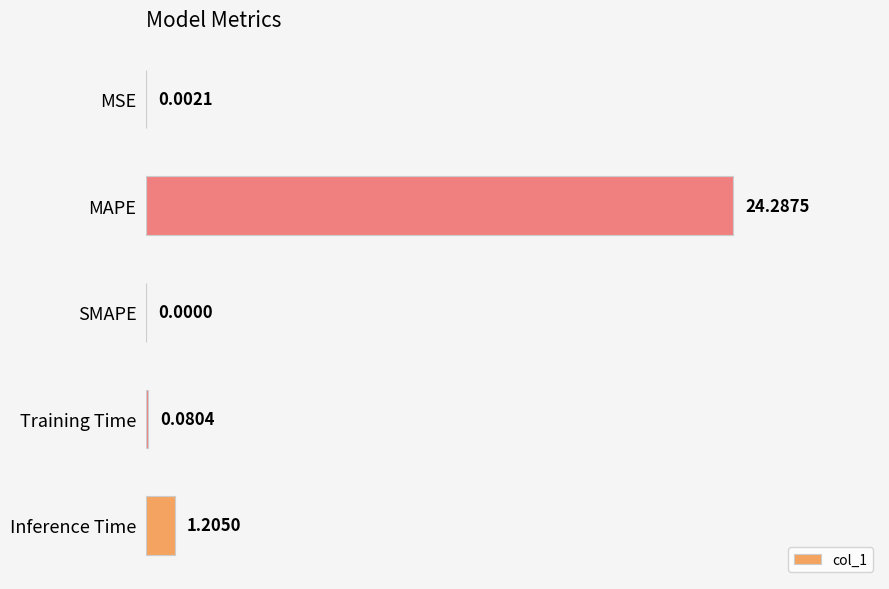

What is the change in value from MAPE to Training Time?

-24.2